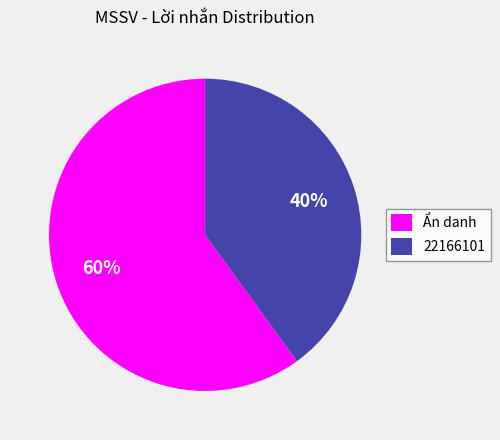

To the nearest percent, what is the combined percentage of 22166101 and Ẩn danh?

100%